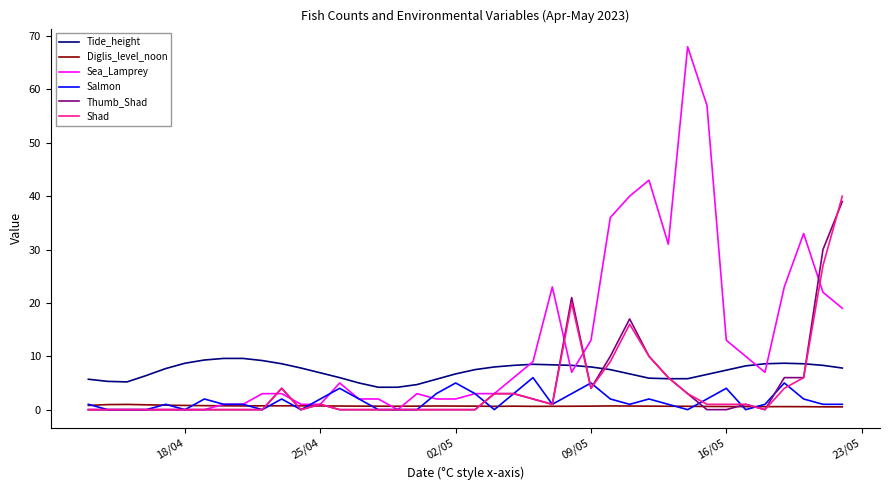

After their last crossing, which series has the higher values: Tide_height or Shad?

Shad